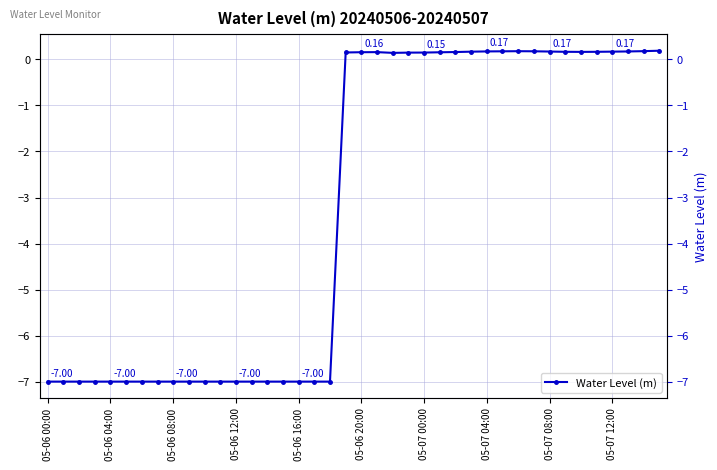

What is the difference between the maximum and minimum values?

7.2